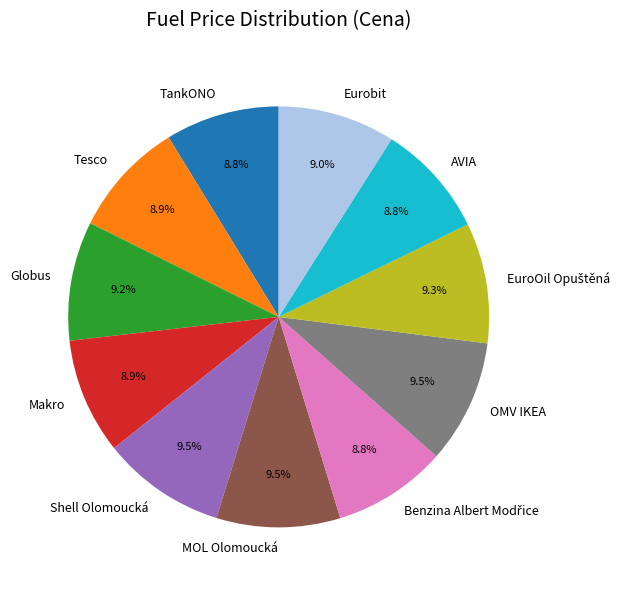

What percentage is NOT represented by AVIA?

91.2%